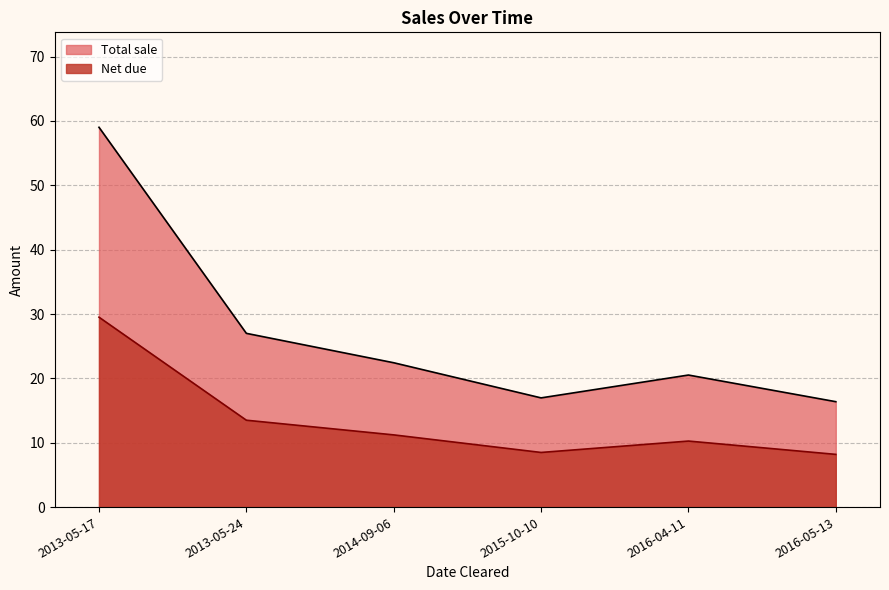

What is the lowest value of the Net due series?

8.2